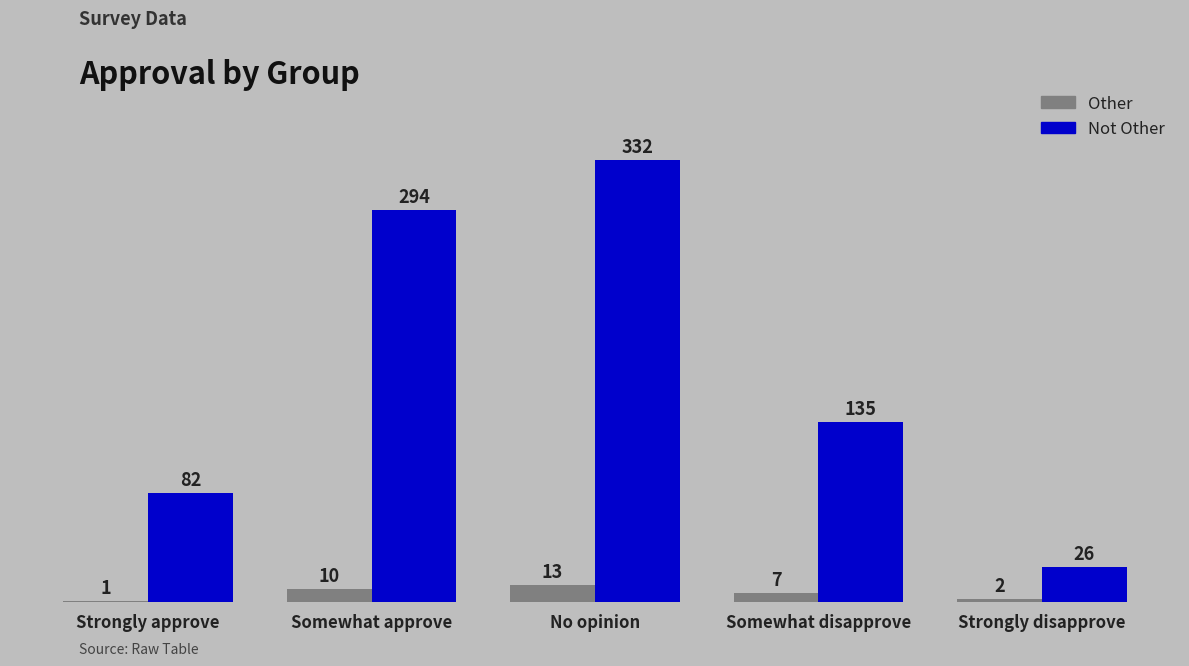

Reading left to right, extract all data points from this chart.

Other: 1	10	13	7	2
Not Other: 82	294	332	135	26